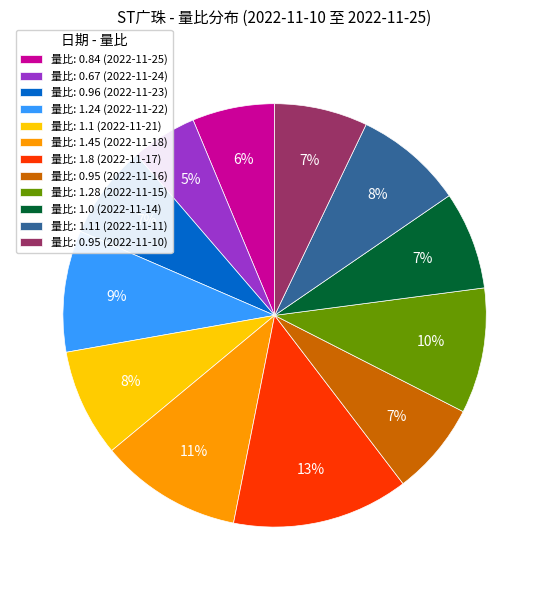

Between 量比: 0.84 (2022-11-25) and 量比: 1.28 (2022-11-15), which is larger?

量比: 1.28 (2022-11-15)